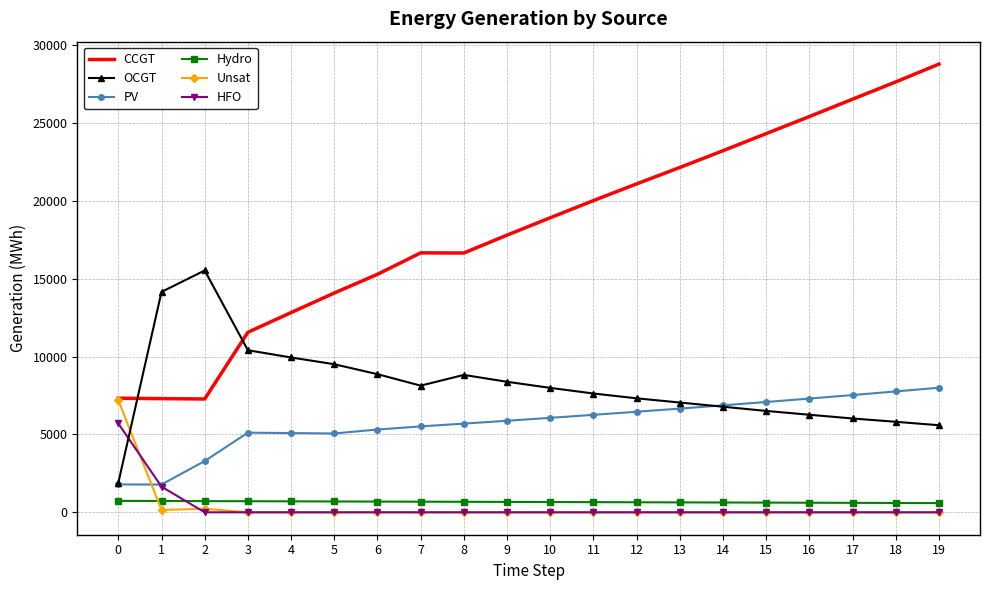

The HFO series shows 5705 at 0. True or false?

True